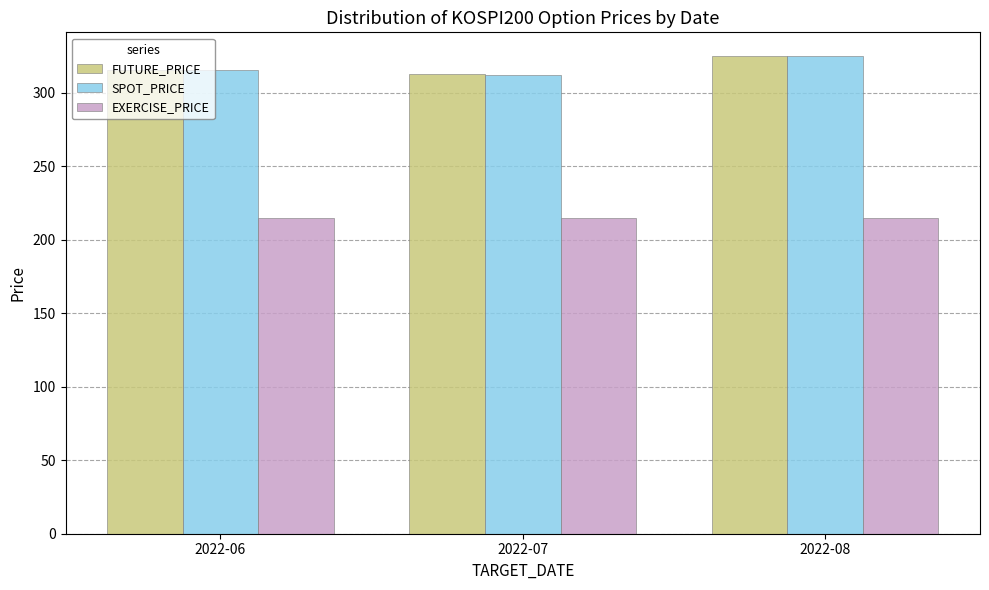

Count the number of data series in this chart.

3